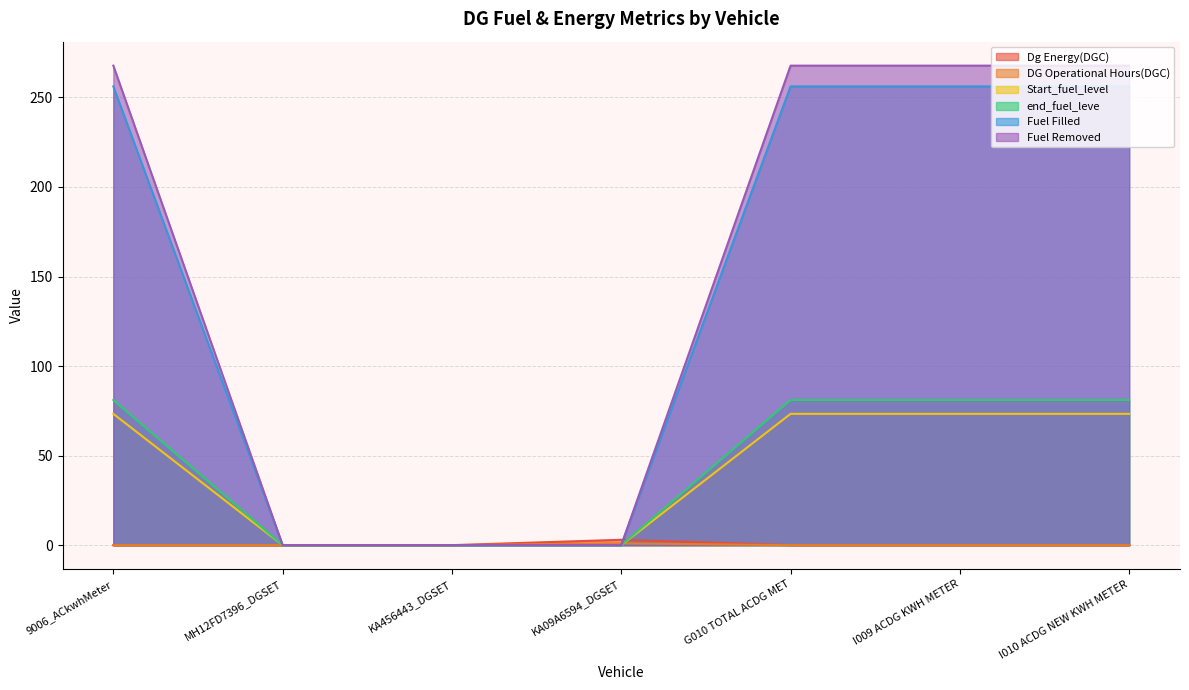

Reading left to right, what are all the values shown in this chart?

Dg Energy(DGC): 0.0	0.0	0.0	3.0	0.0	0.0	0.0
DG Operational Hours(DGC): 0.0	0.0	0.0	1.0	0.0	0.0	0.0
Start_fuel_level: 73.3	0.0	0.0	0.0	73.3	73.3	73.3
end_fuel_leve: 81.1	0.0	0.0	0.0	81.1	81.1	81.1
Fuel Filled: 256.2	0.0	0.0	0.0	256.2	256.2	256.2
Fuel Removed: 267.8	0.0	0.0	0.0	267.8	267.8	267.8